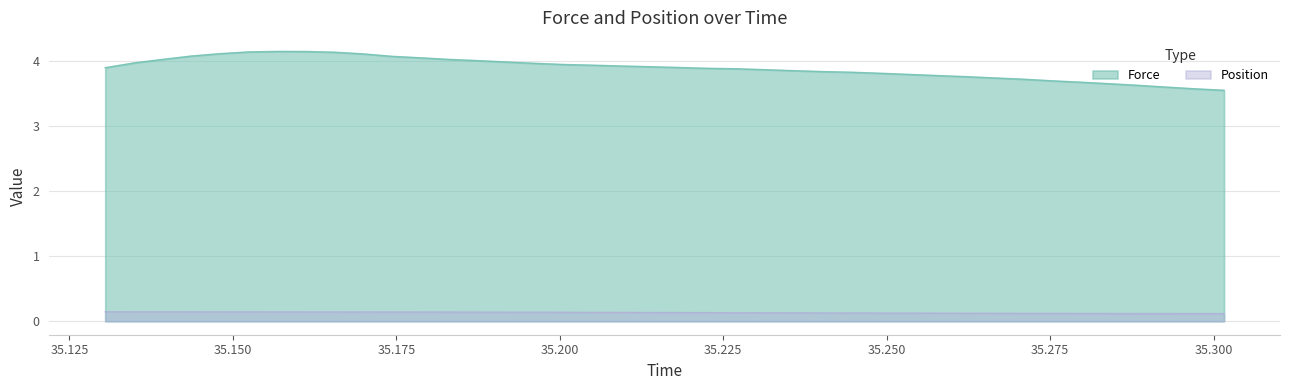

True or false: Force and Position cross at least once.

False